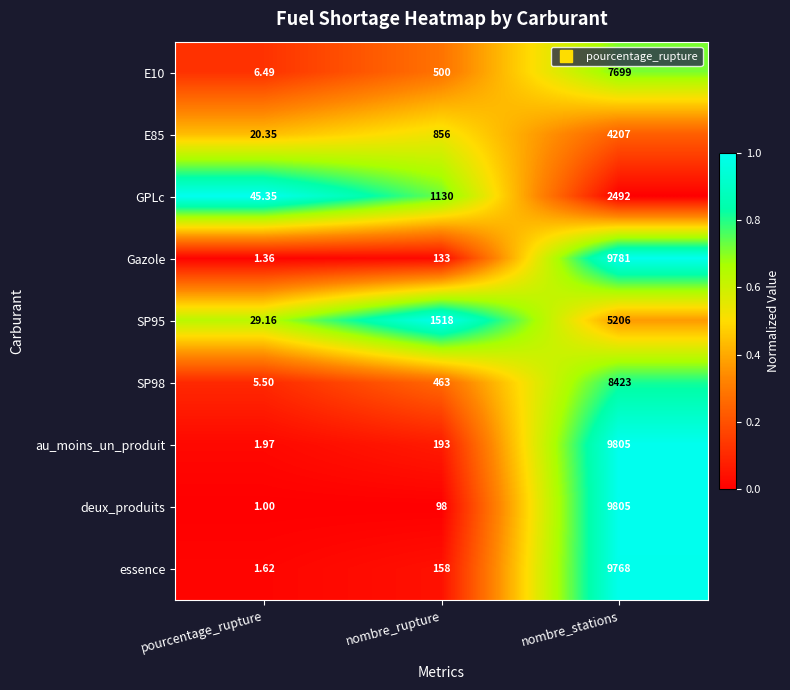

Which label corresponds to the smallest value in the chart?

pourcentage_rupture